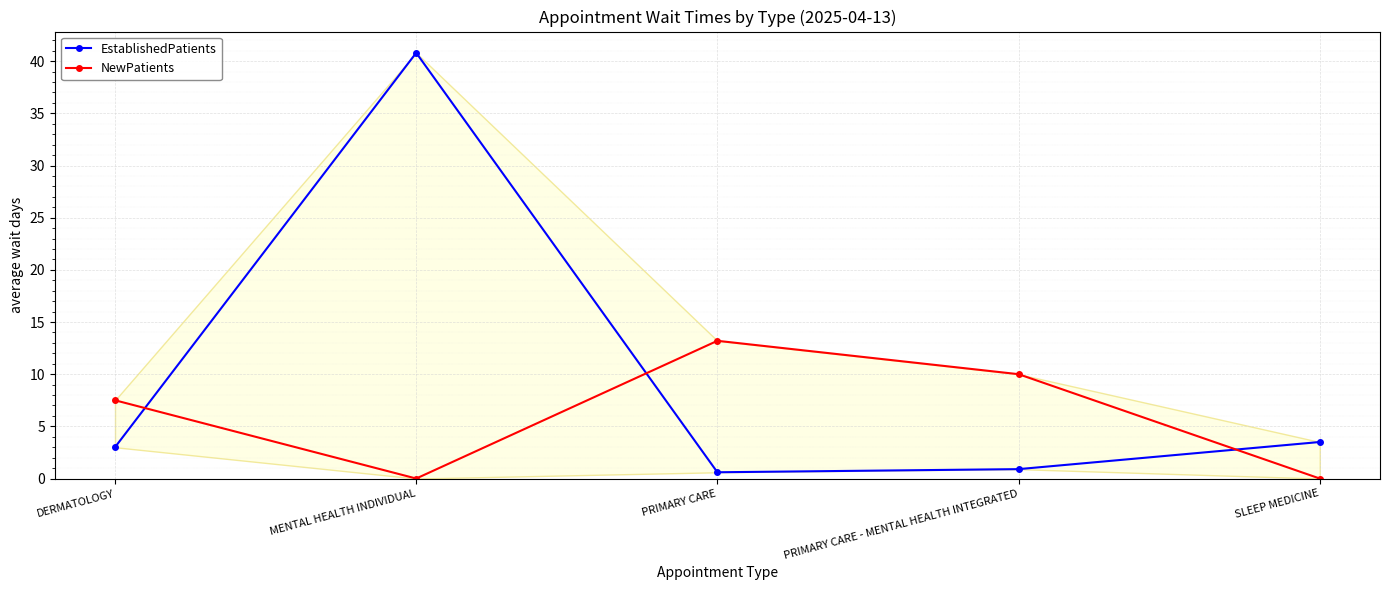

What is the label of the 3rd point from the right?

PRIMARY CARE